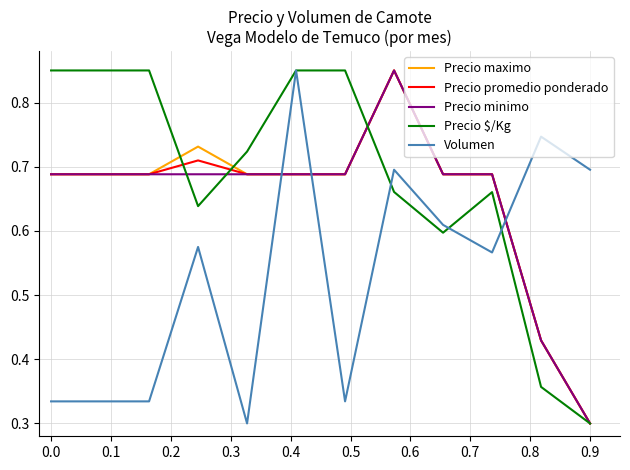

How many intersections are there between Volumen and Precio minimo?

3